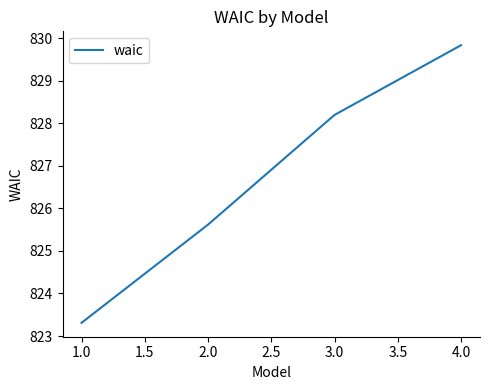

At which category does the chart reach its minimum across all series?

1.0